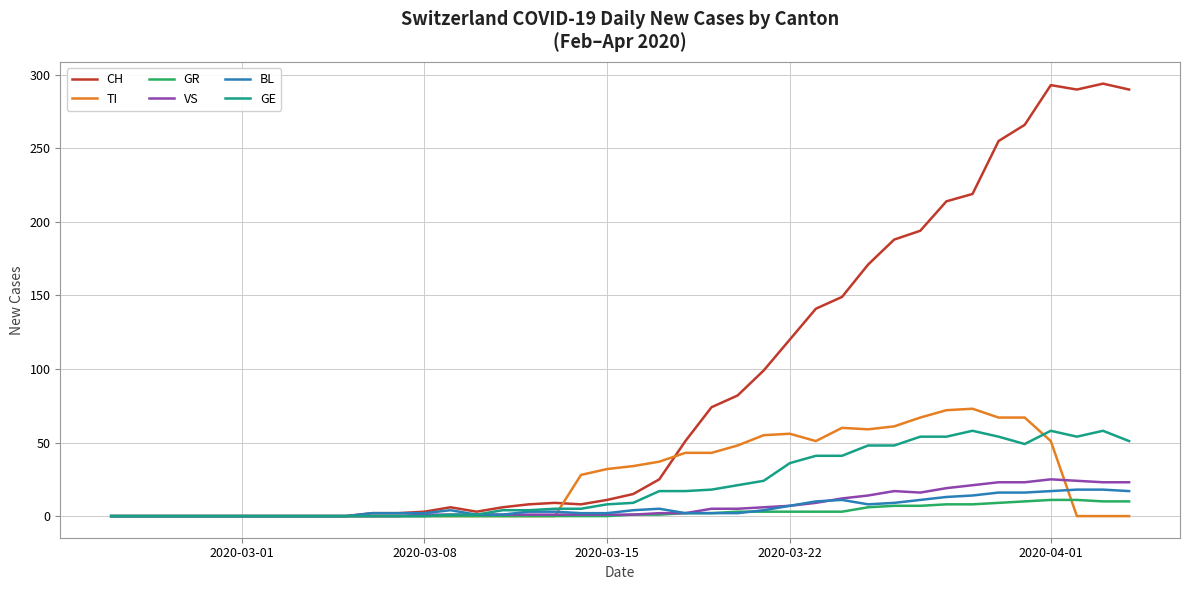

What is the highest value of the GE series?

58